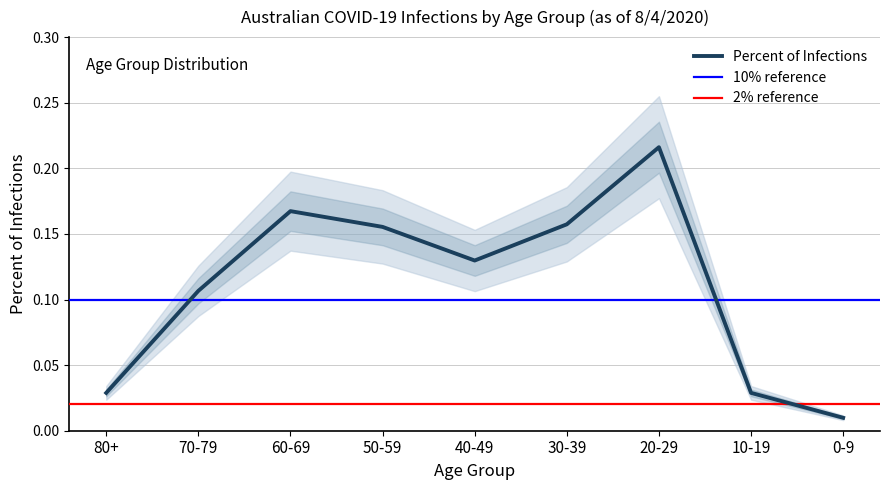

Is it true that the value at 70-79 is 0.2?

False